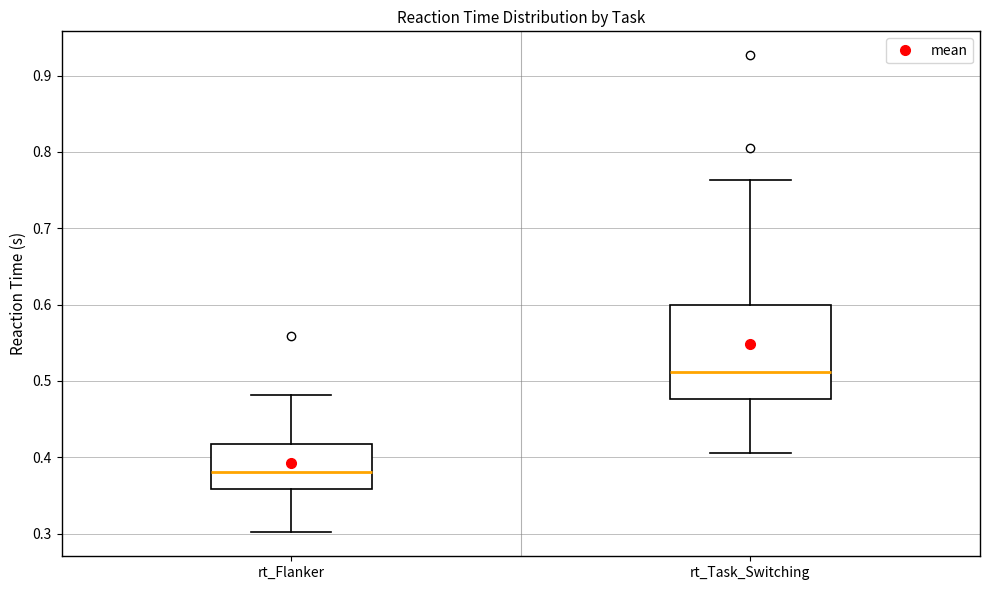

Reading left to right, transcribe this box plot: for each box, give where its median line is, the range the box spans, and where its two whiskers end, as read against the y-axis. The values are not printed on the chart, so give them approximately, as read against the axis.

rt_Flanker: median 0.38, box 0.36 to 0.42, whiskers 0.30 to 0.48
rt_Task_Switching: median 0.51, box 0.48 to 0.60, whiskers 0.40 to 0.76